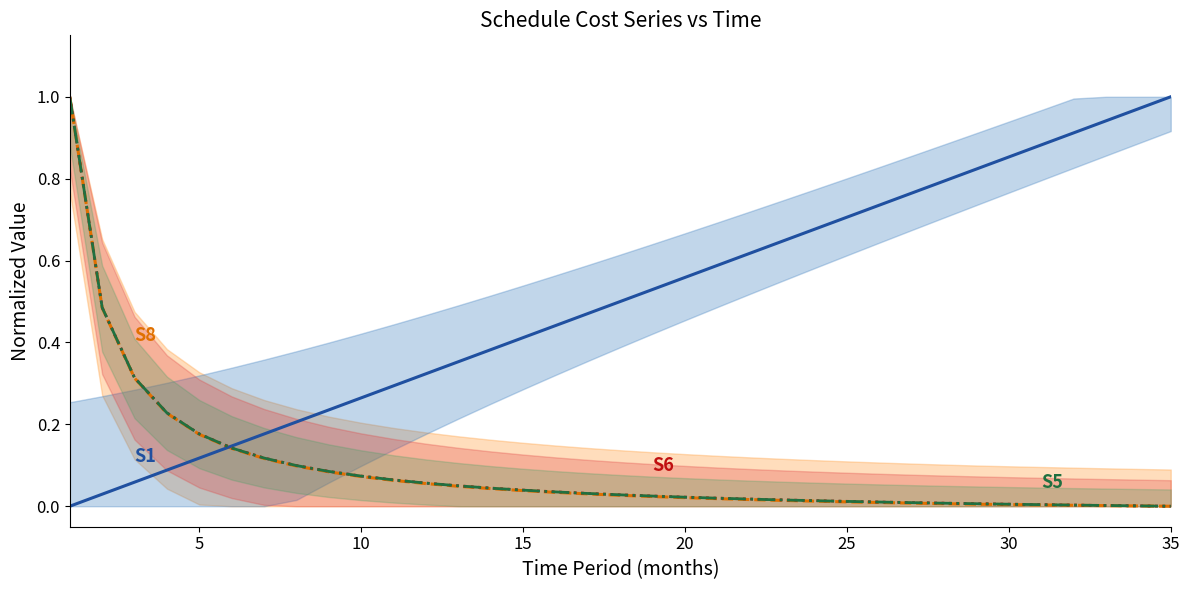

Which series has the largest total across all categories?

S1 line